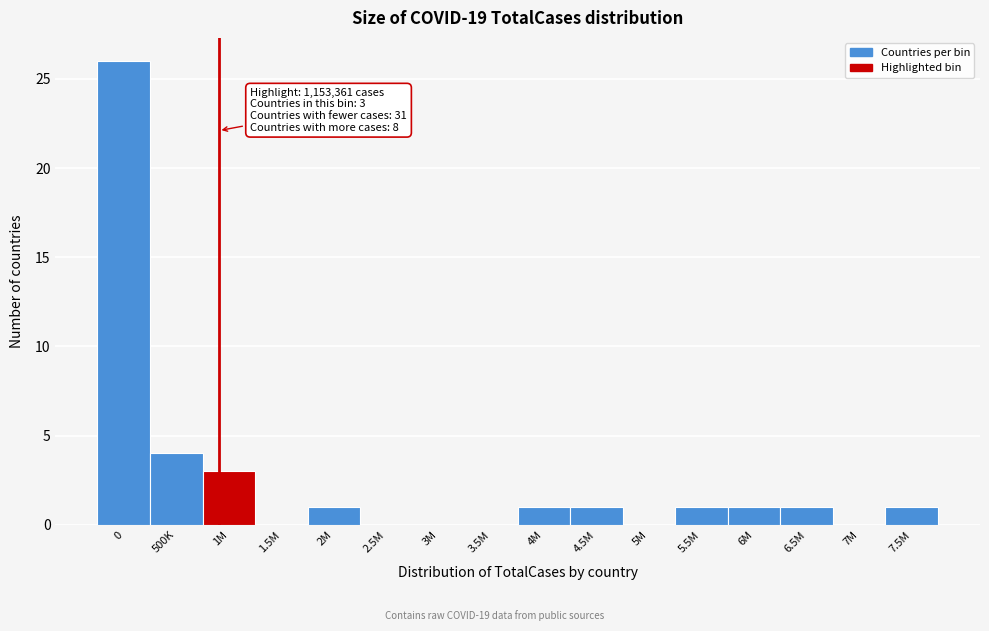

Reading left to right, what are all the values shown in this chart?

0=26	500K=4	1M=3	1.5M=0	2M=1	2.5M=0	3M=0	3.5M=0	4M=1	4.5M=1	5M=0	5.5M=1	6M=1	6.5M=1	7M=0	7.5M=1